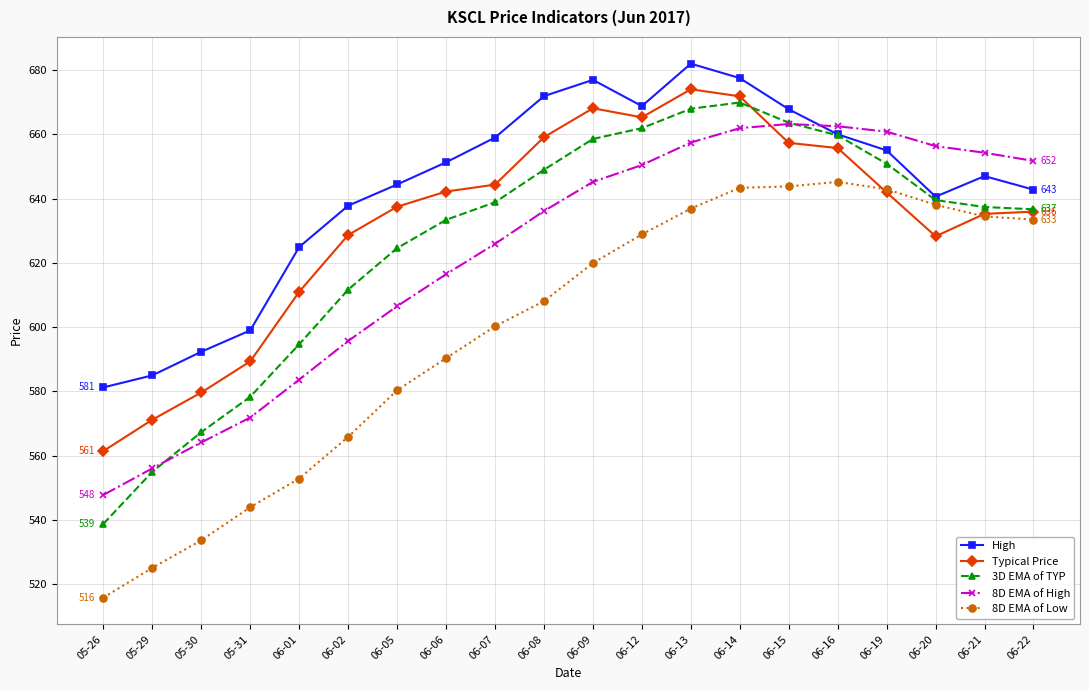

Where is the first local maximum for Typical Price?

06-09